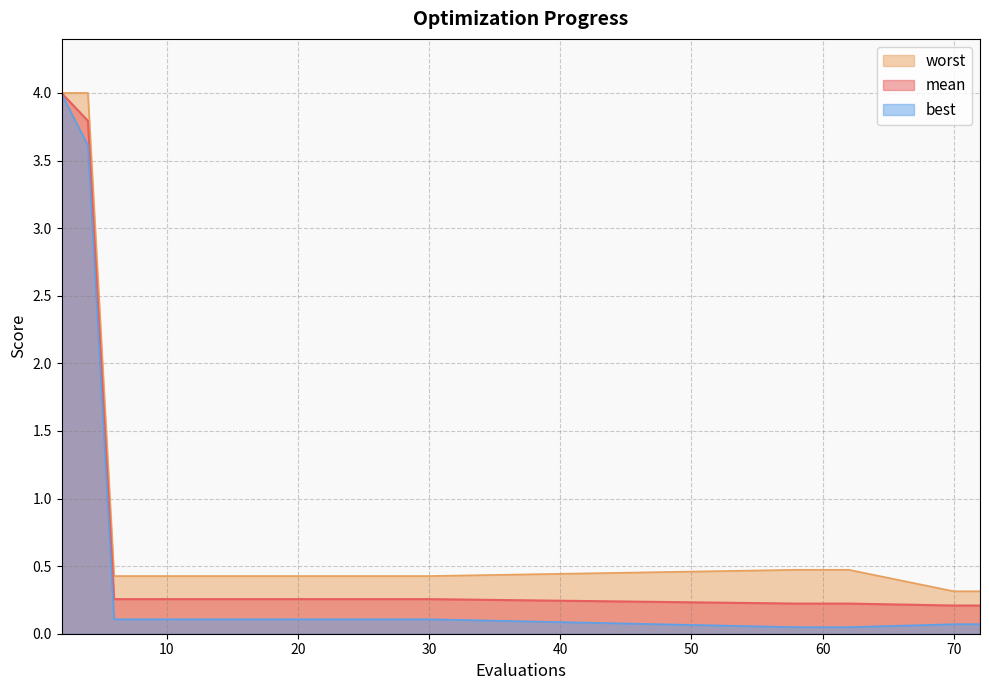

What is the average value of the mean series?

0.6